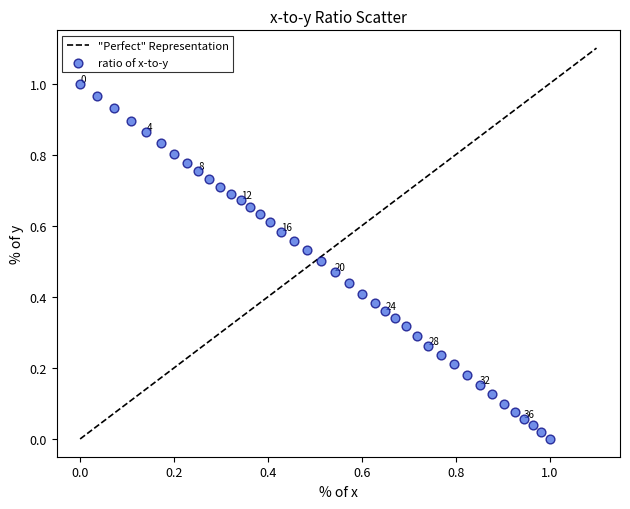

How many points are shown in the scatter plot?

40